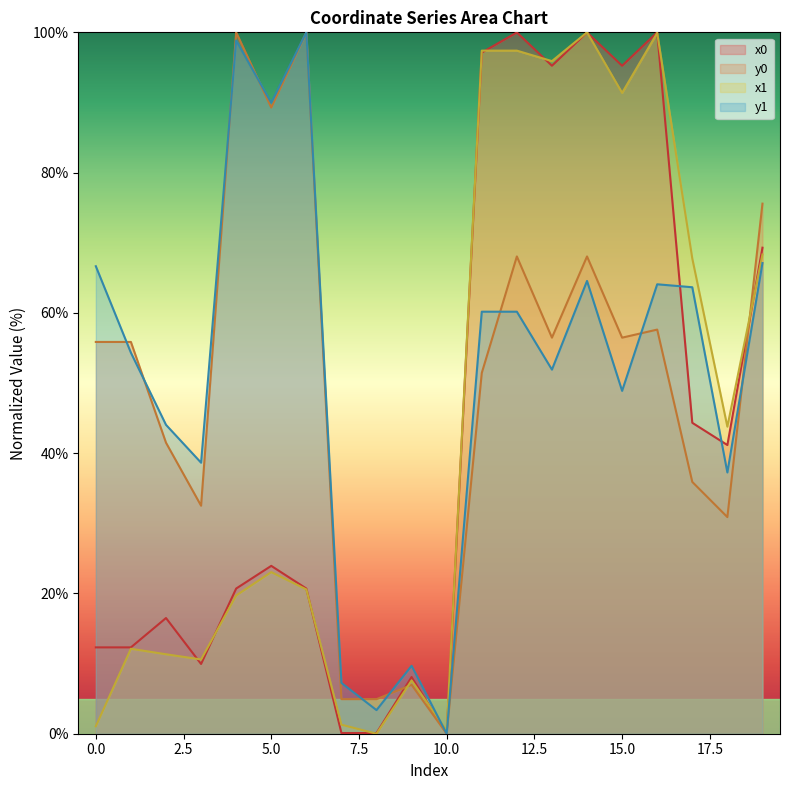

Count the number of data series in this chart.

4